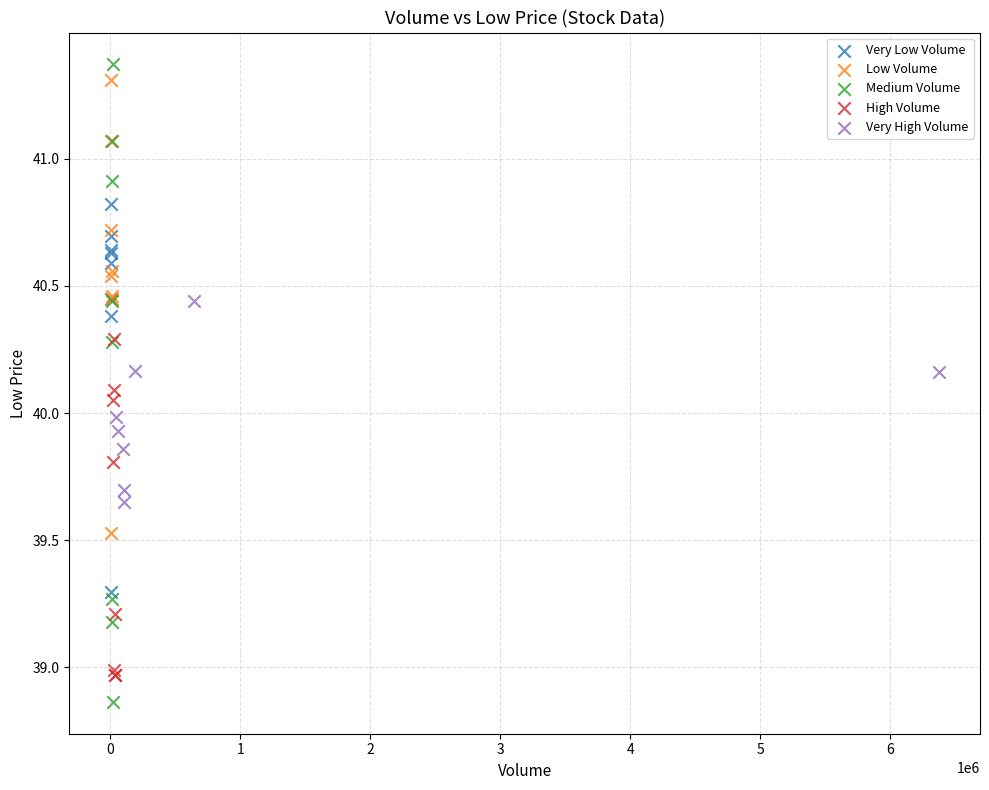

Which series has the widest spread of Y values?

Medium Volume